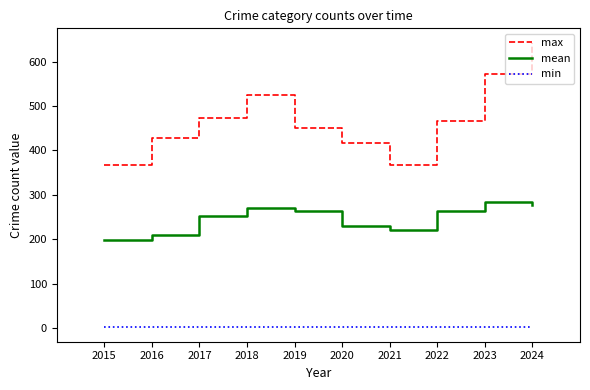

List the series in order of their overall mean, lowest first.

min, mean, max